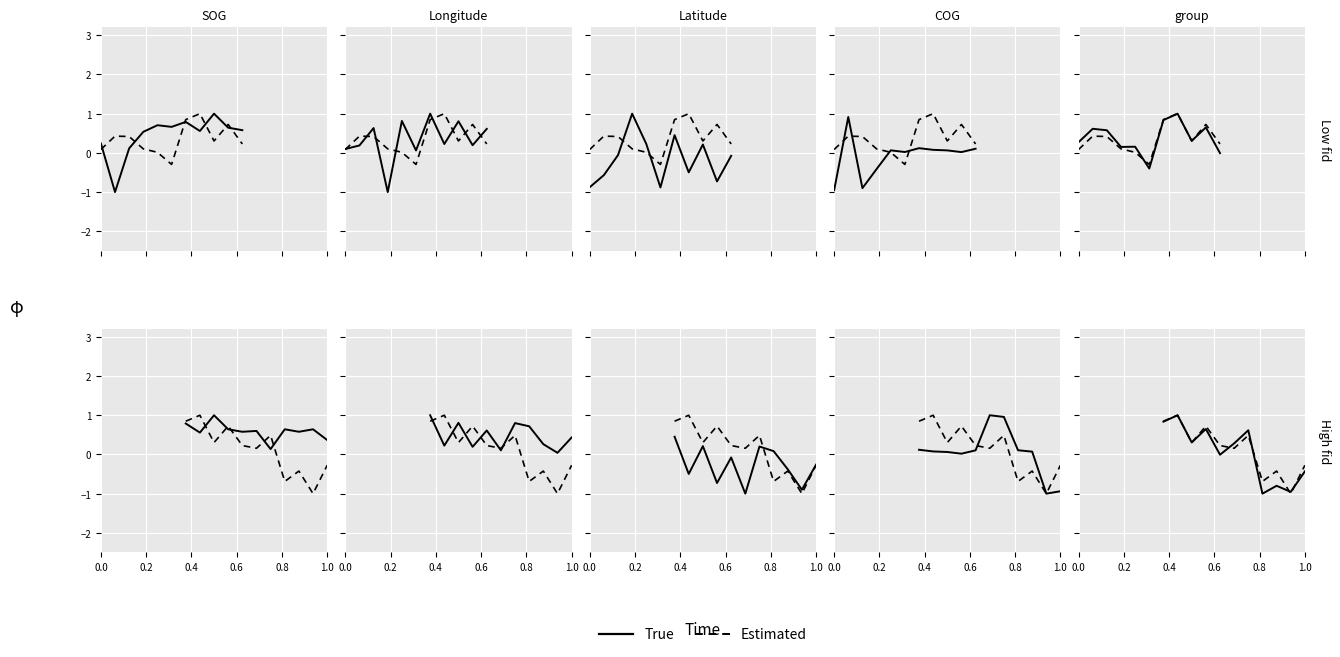

What is the difference between the second highest and second lowest values in the Estimated series?

1.5